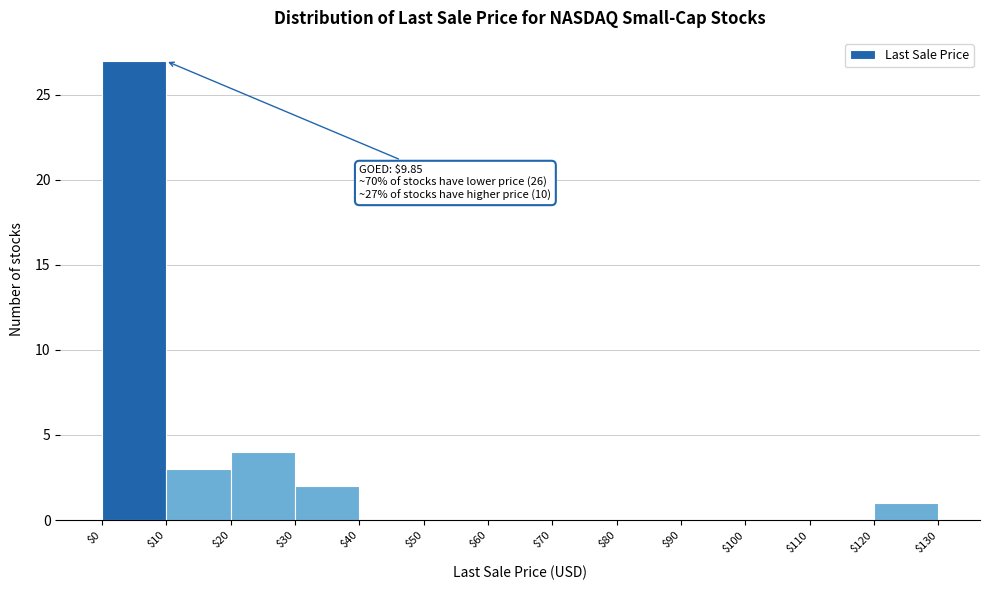

Which range on the x-axis has the tallest bar?

$0 to $10